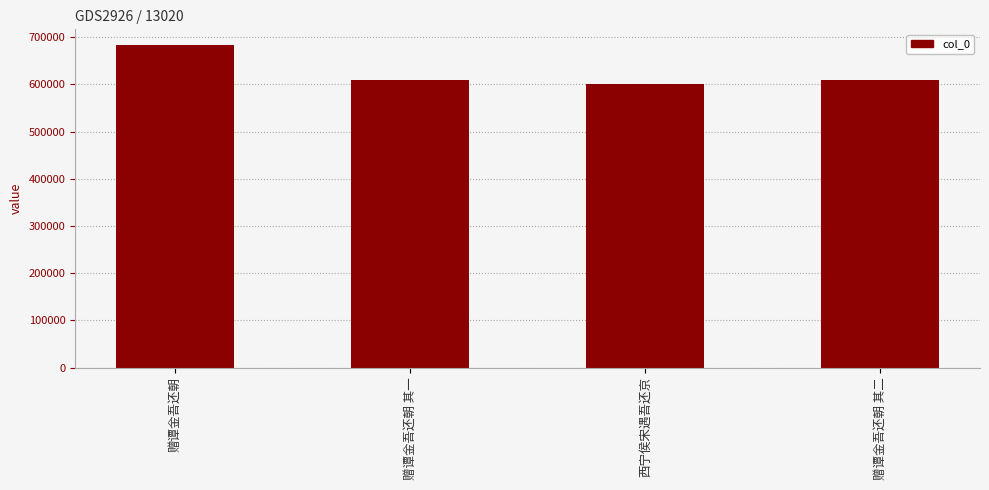

Count the number of categories in the chart.

4